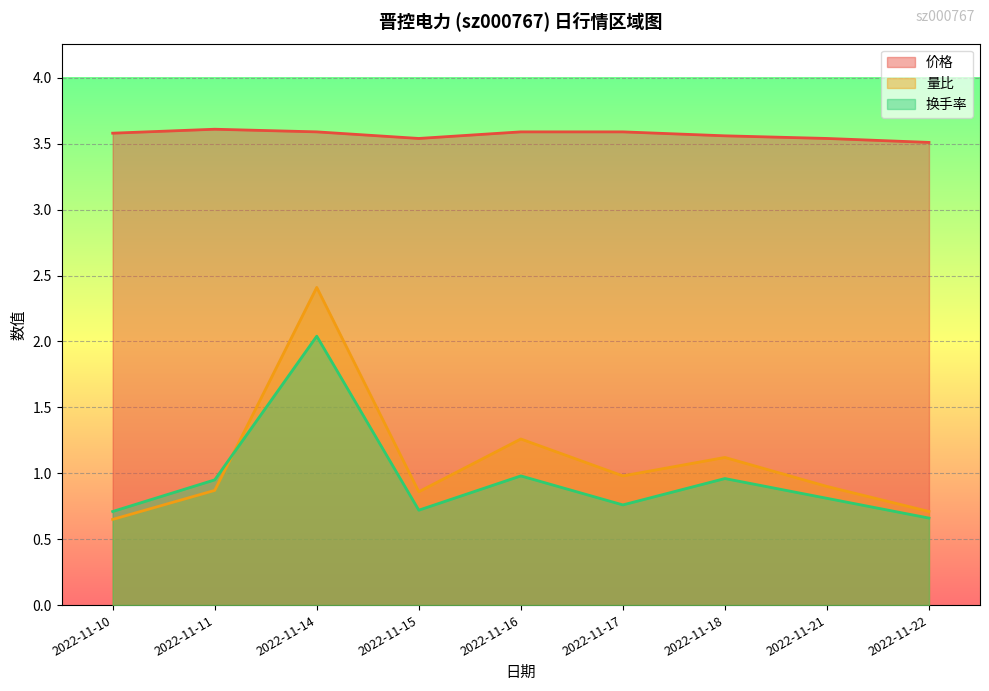

Reading left to right, list all the values displayed in this chart.

价格: 3.6	3.6	3.6	3.5	3.6	3.6	3.6	3.5	3.5
量比: 0.7	0.9	2.4	0.9	1.3	1.0	1.1	0.9	0.7
换手率: 0.7	0.9	2.0	0.7	1.0	0.8	1.0	0.8	0.7